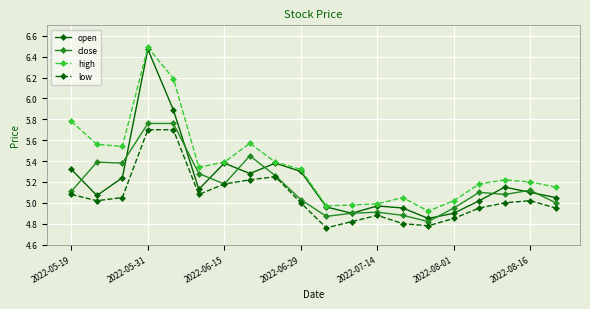

True or false: low and open intersect in this chart.

False